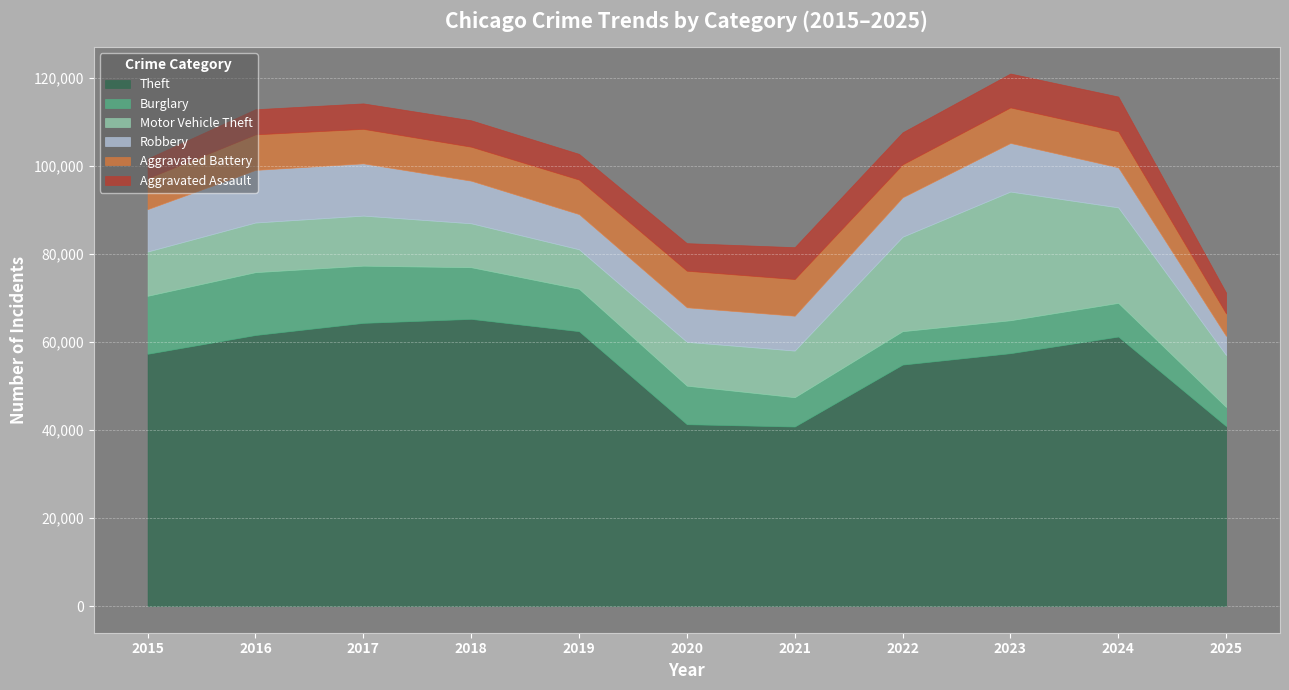

At which label does Motor Vehicle Theft first exceed 11285?

2017